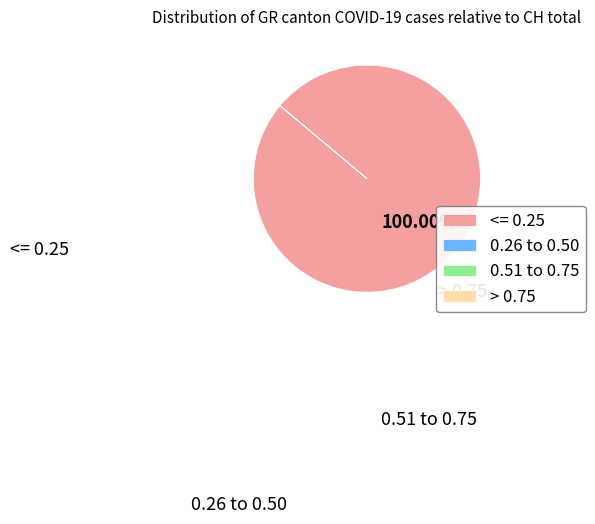

Is <= 0.25 the majority of the pie?

Yes